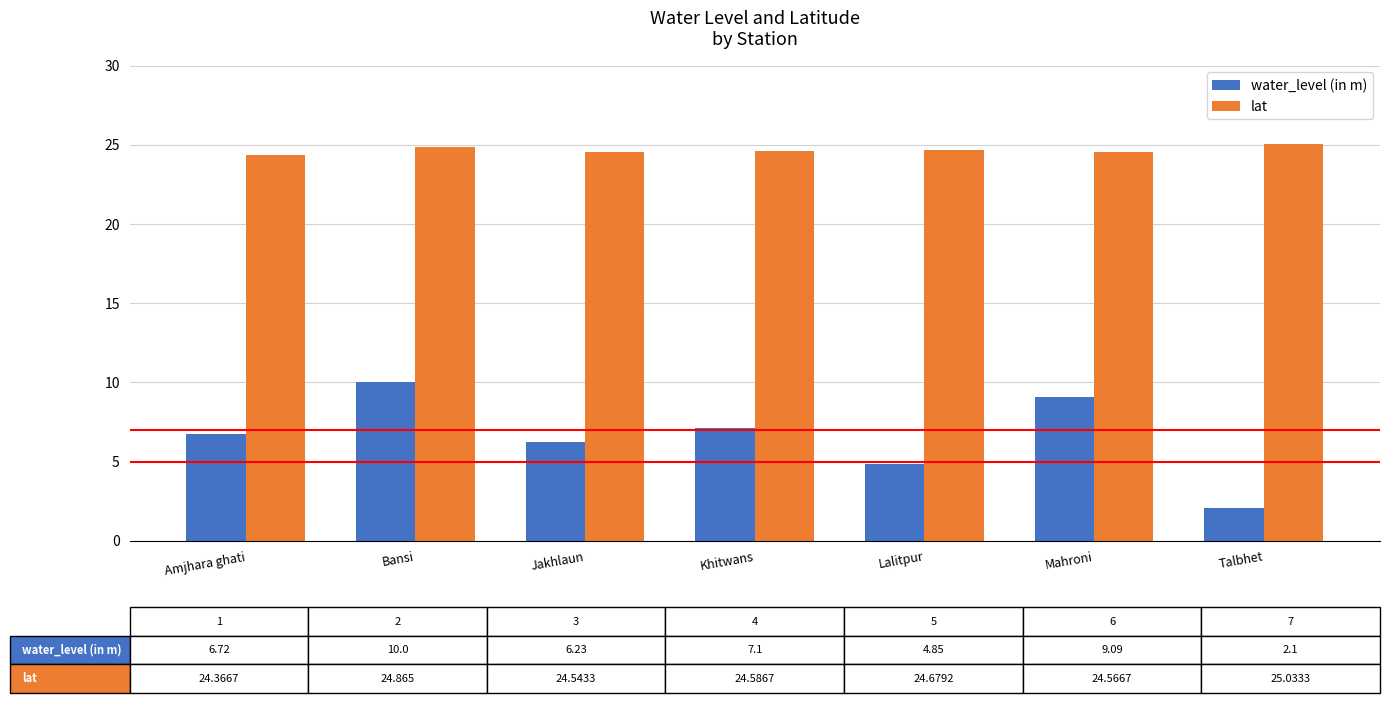

What is the minimum value for lat?

24.4